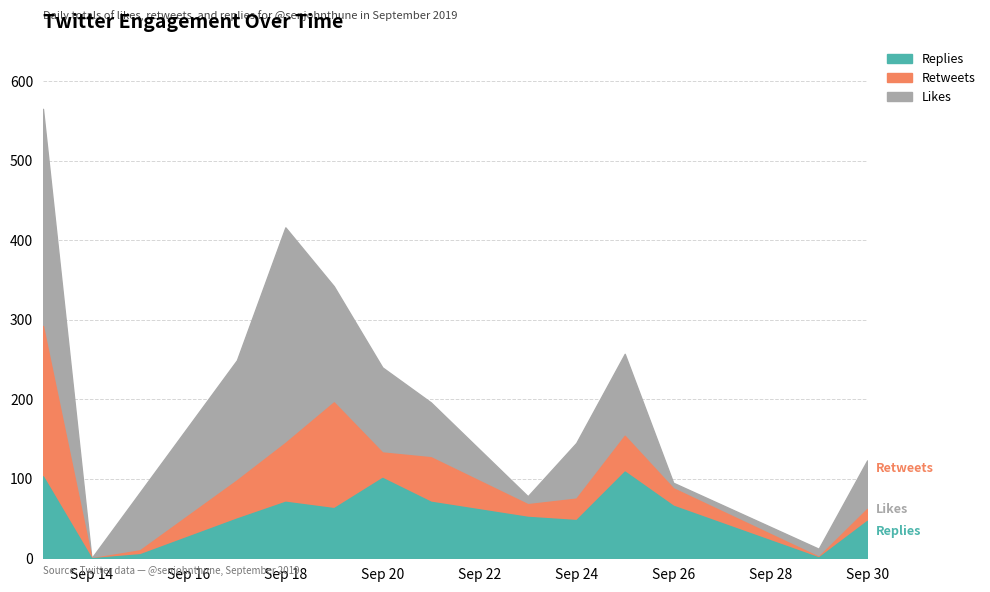

How many times do Retweets and Replies cross each other?

2